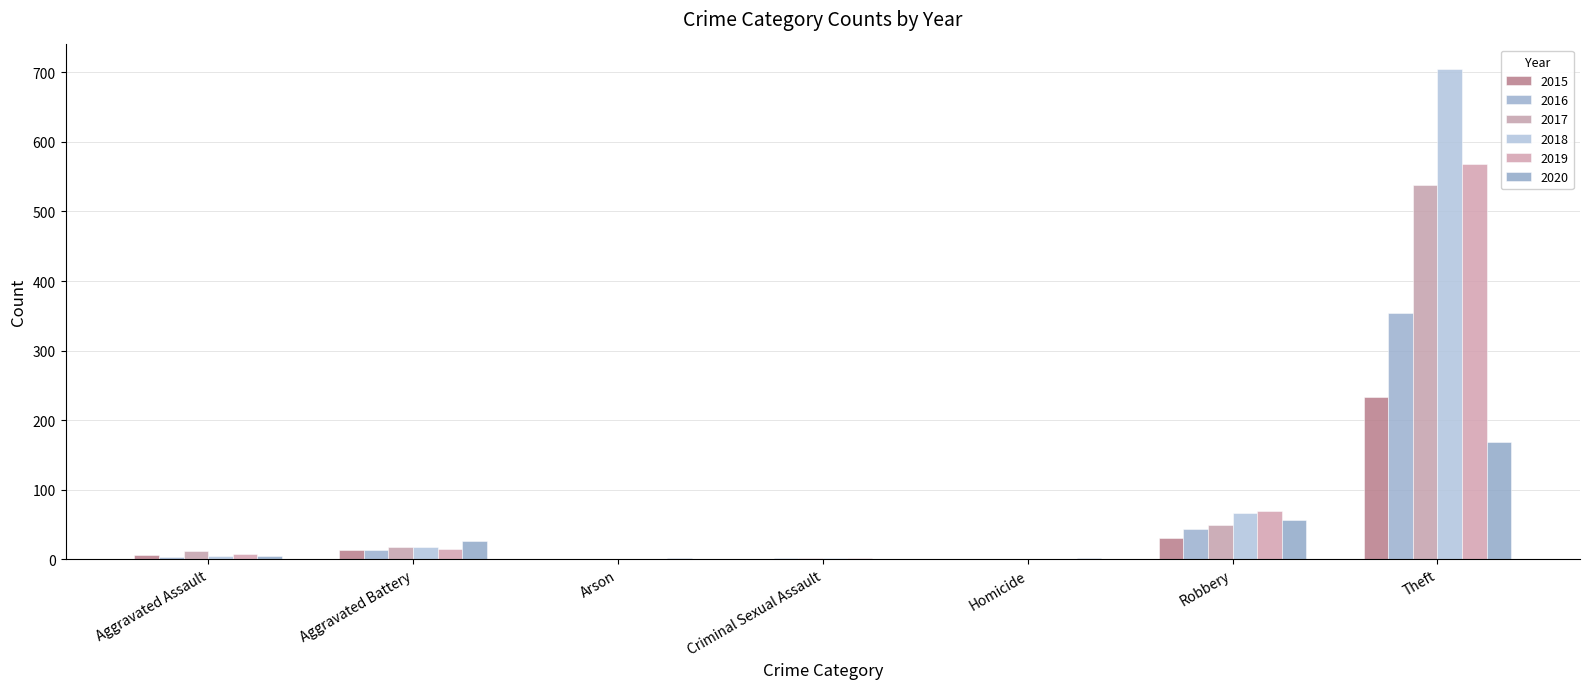

Which series changed the most between Aggravated Assault and Aggravated Battery?

2020